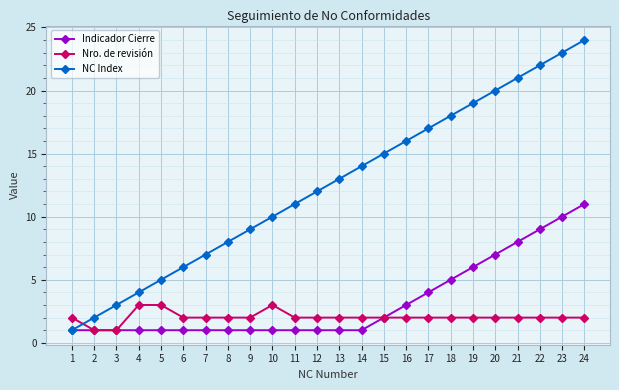

Which series has the largest total across all categories?

NC Index